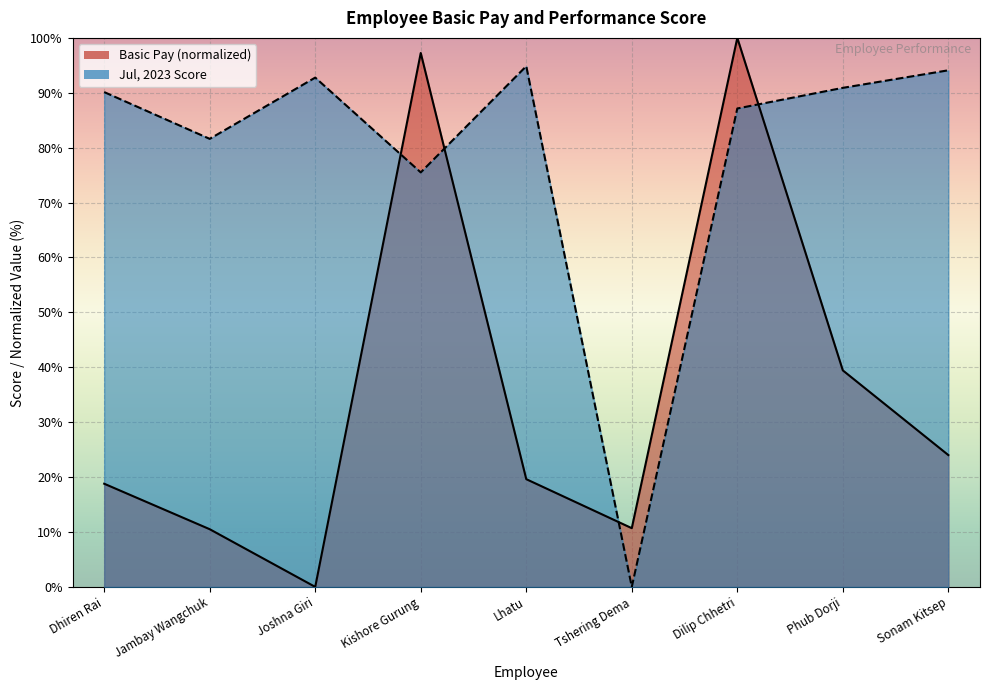

How many lines are shown in the chart?

2